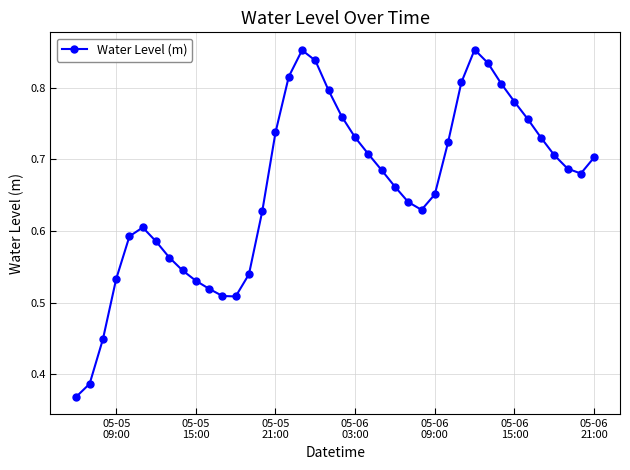

What is the sum of all values?

26.4